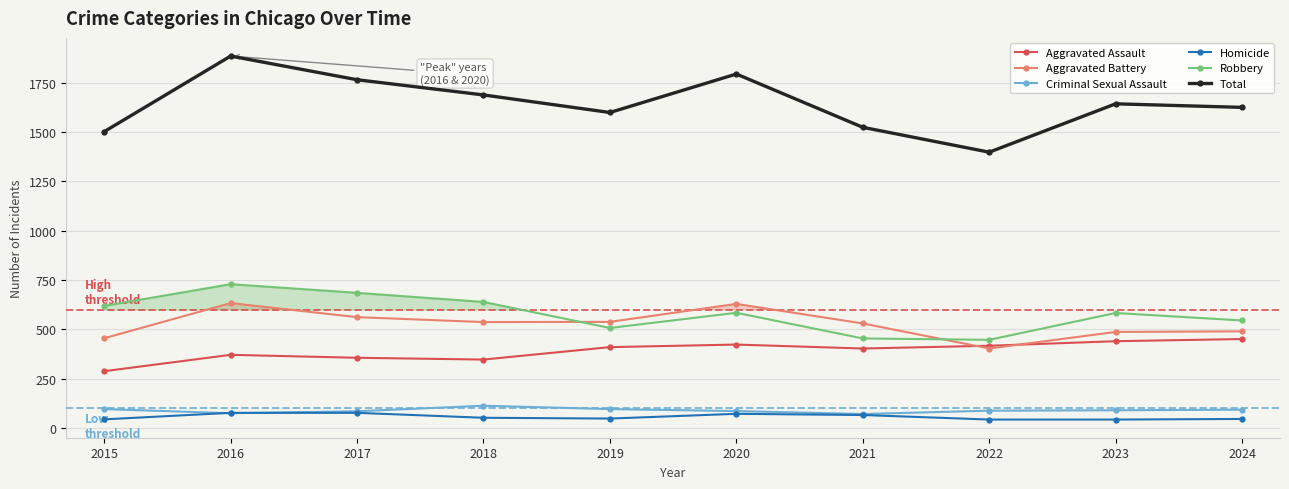

How many data points in Criminal Sexual Assault are less than 90?

5